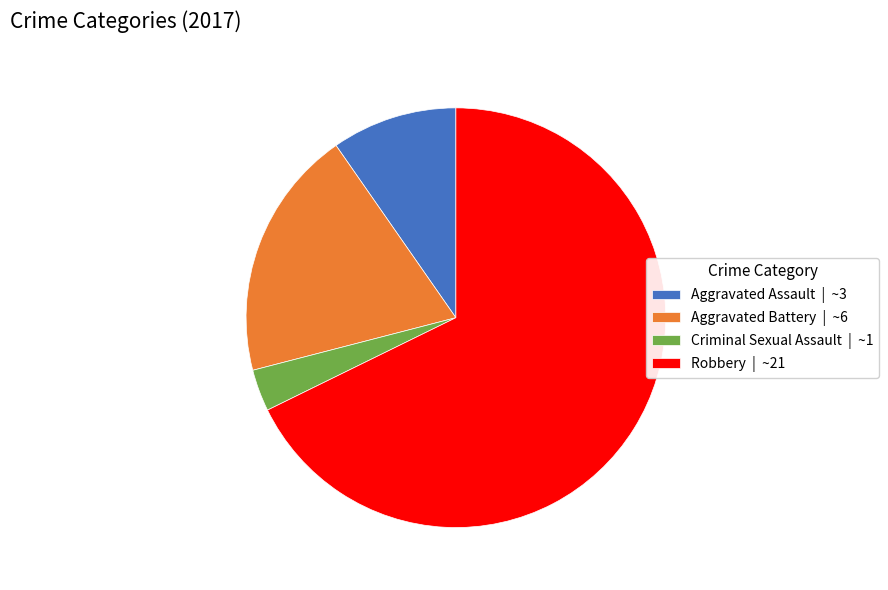

What is the largest slice in the pie chart?

Robbery